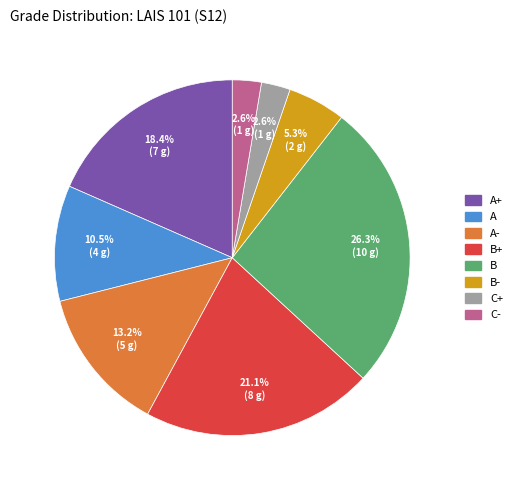

Is there a majority slice in this chart?

No